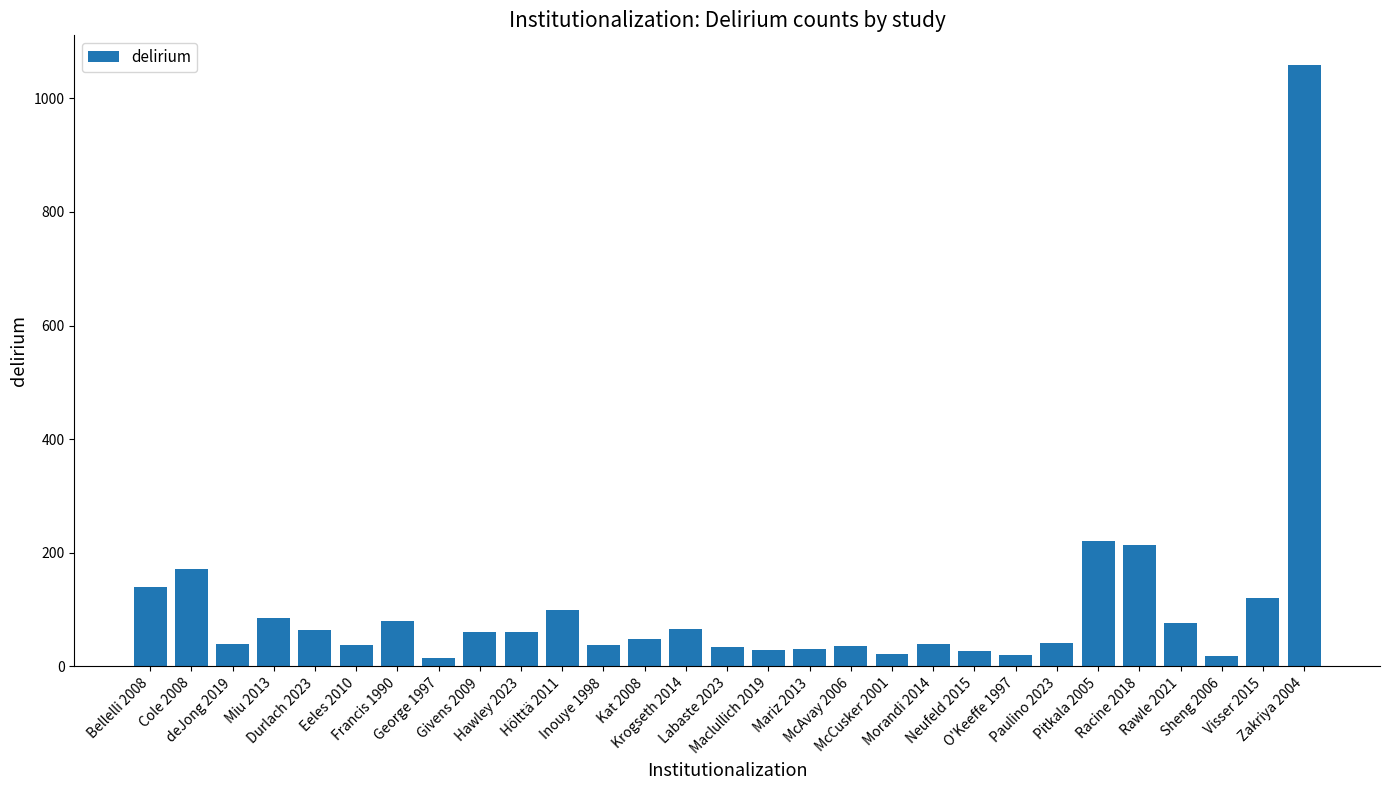

What is the greatest value displayed?

1058